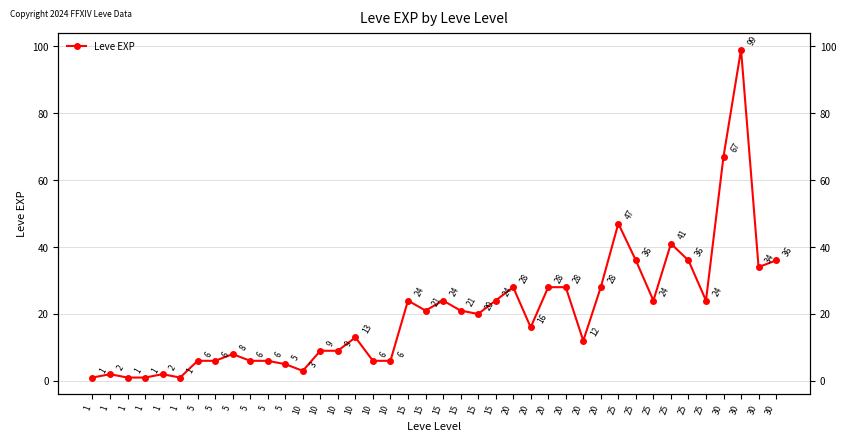

What is the value of the 13th point from the left?

3